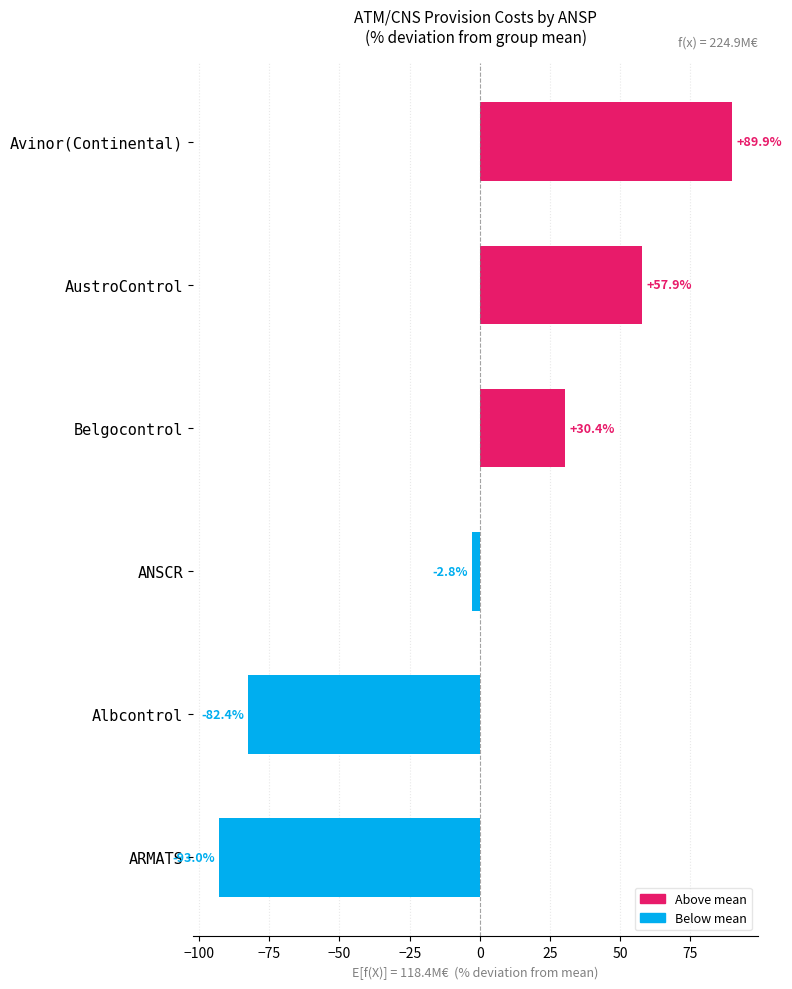

Reading top to bottom, list all the values displayed in this chart.

Avinor(Continental)=89.9	AustroControl=57.9	Belgocontrol=30.4	ANSCR=-2.8	Albcontrol=-82.4	ARMATS=-93.0